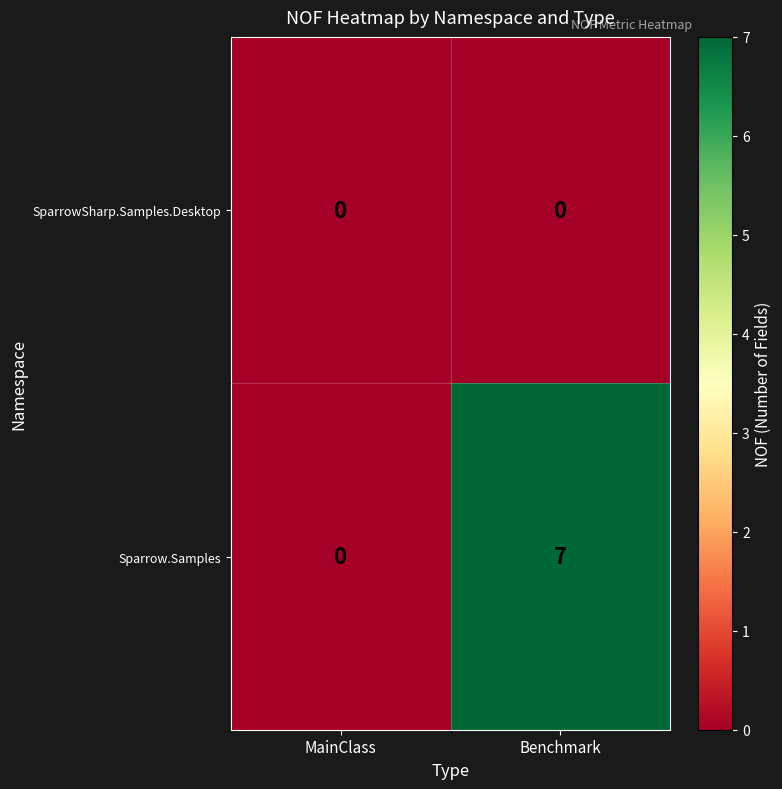

Which series has the largest total across all categories?

Sparrow.Samples